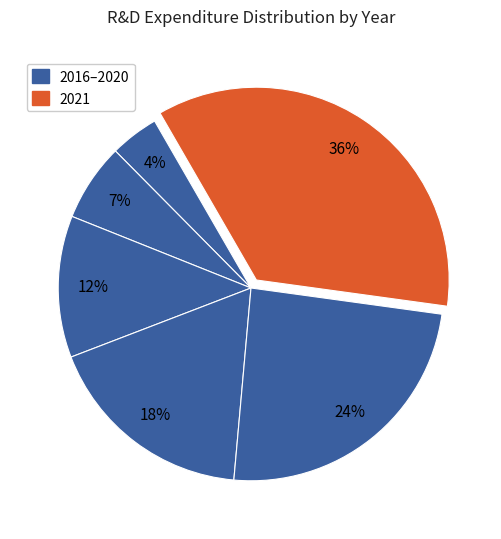

How many slices are in this pie chart?

6